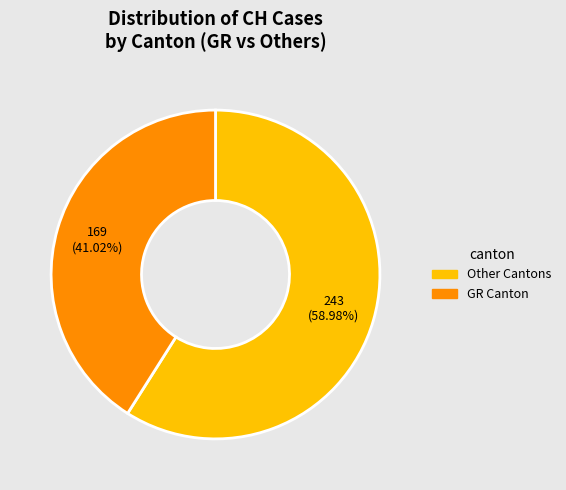

To the nearest percent, what is the average slice percentage?

50%